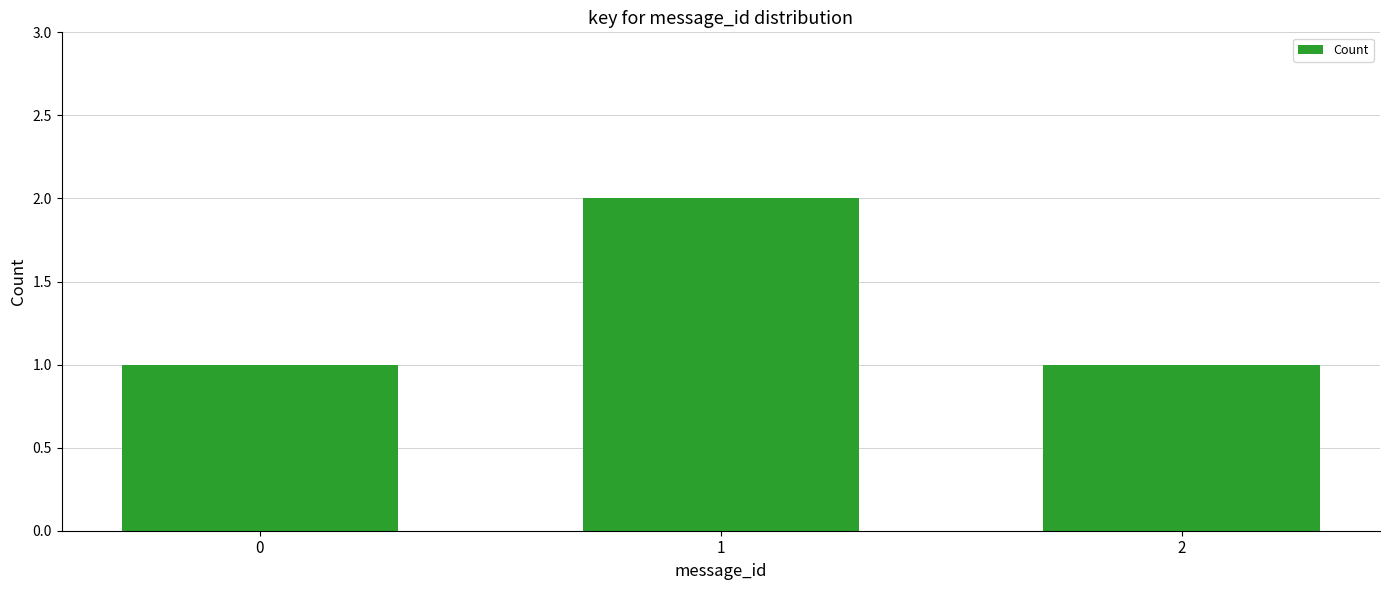

What is the maximum value shown in the chart?

2